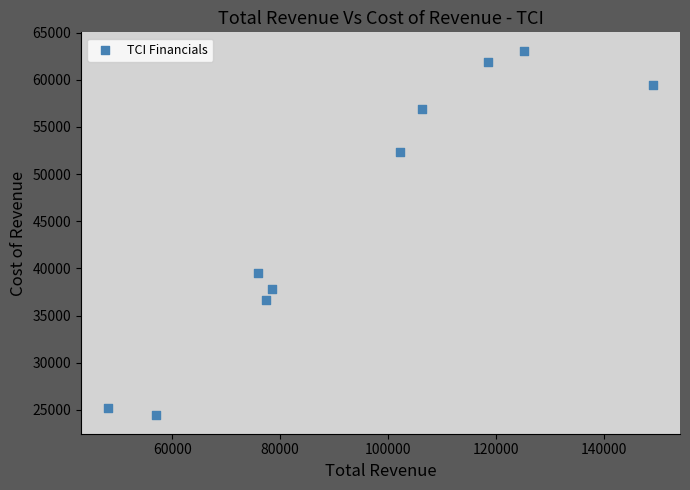

What Y value in the scatter plot is closest to 43750?

39500